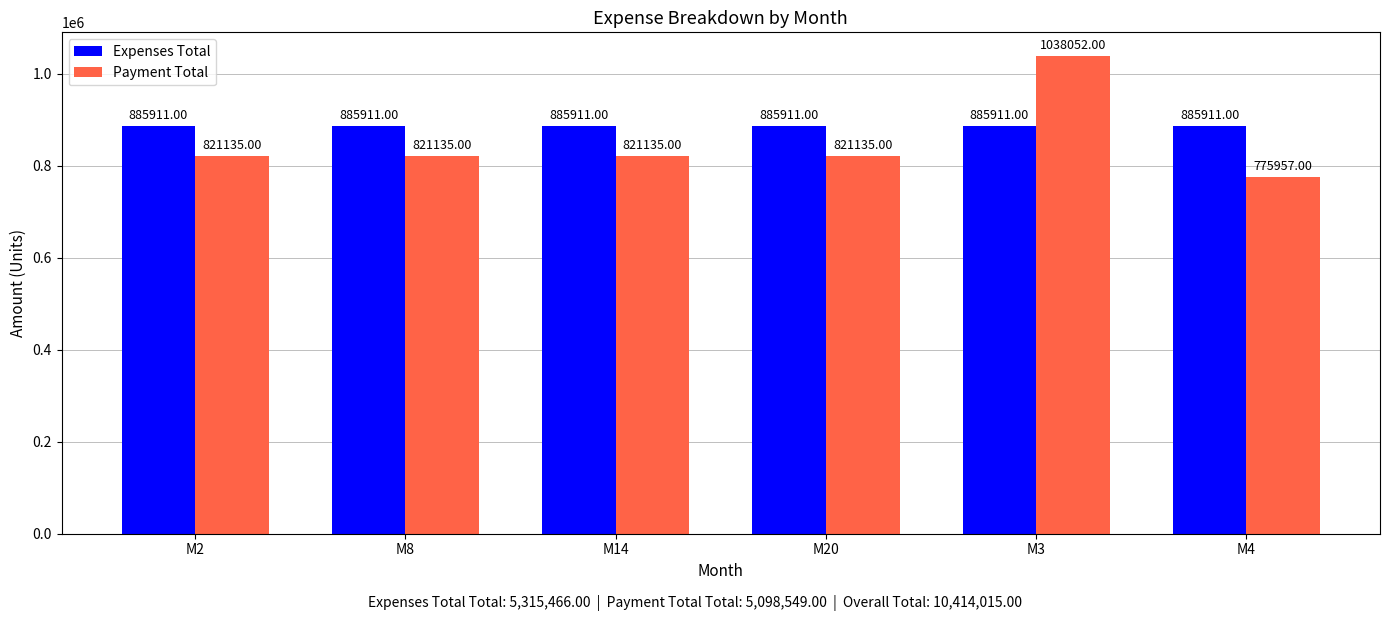

Which series has the largest range (max minus min)?

Payment Total